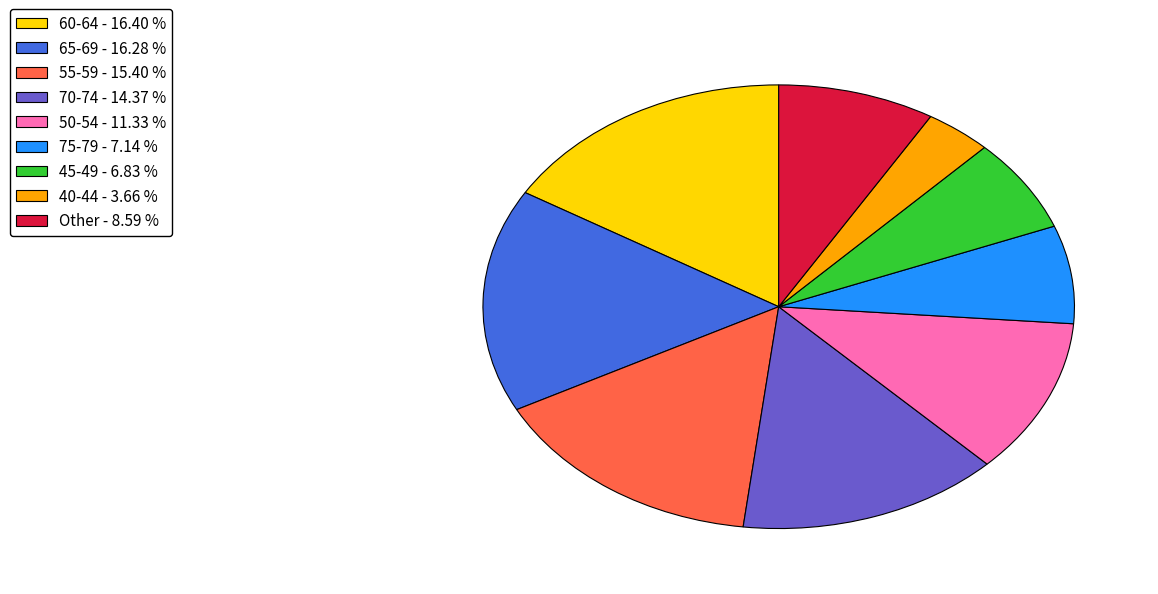

Is there a majority slice in this chart?

No